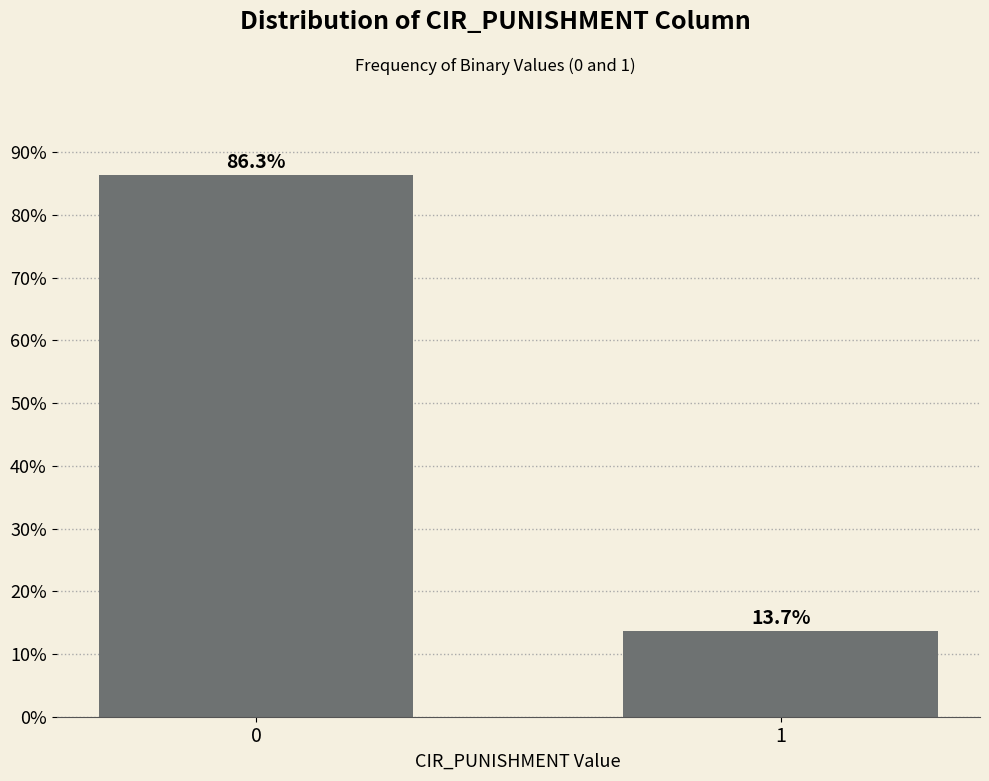

Reading left to right, transcribe all the data shown in this chart.

86.3	13.7